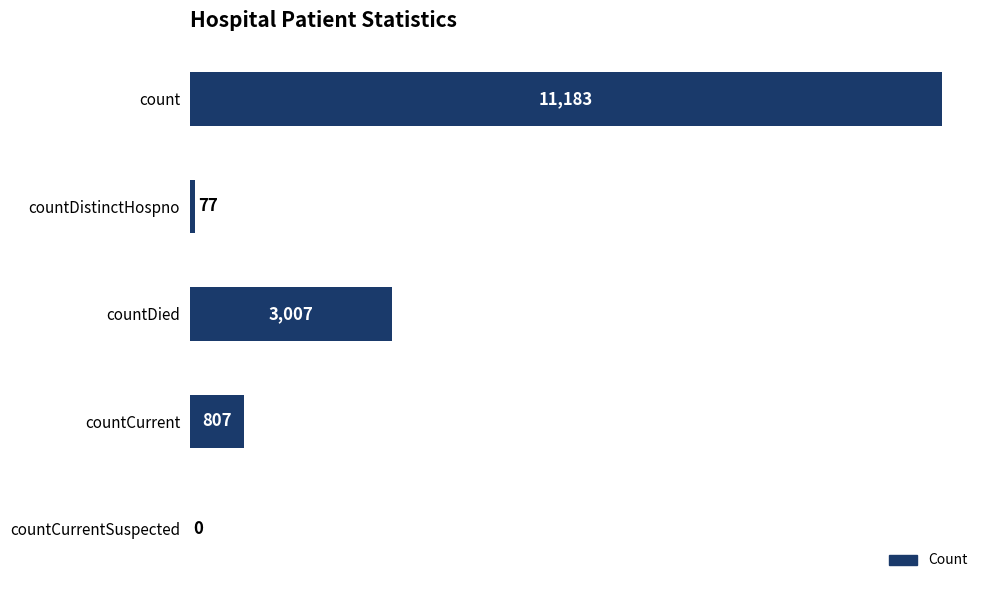

The value at countDistinctHospno is 77. True or false?

True